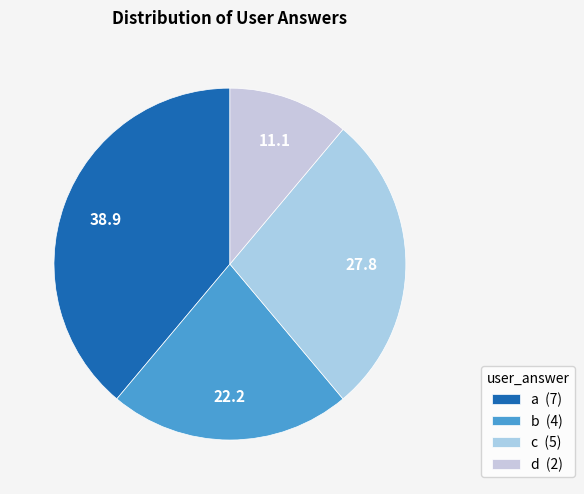

Is it true that d is 1% of the pie?

False